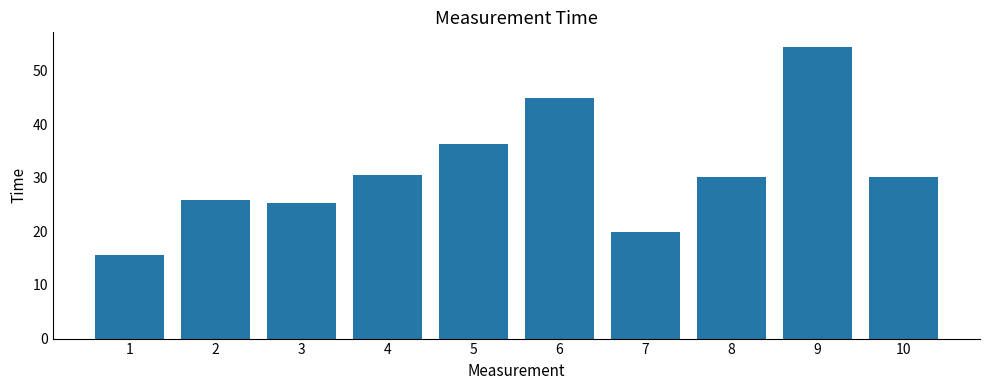

At which category does the chart reach its minimum across all series?

1